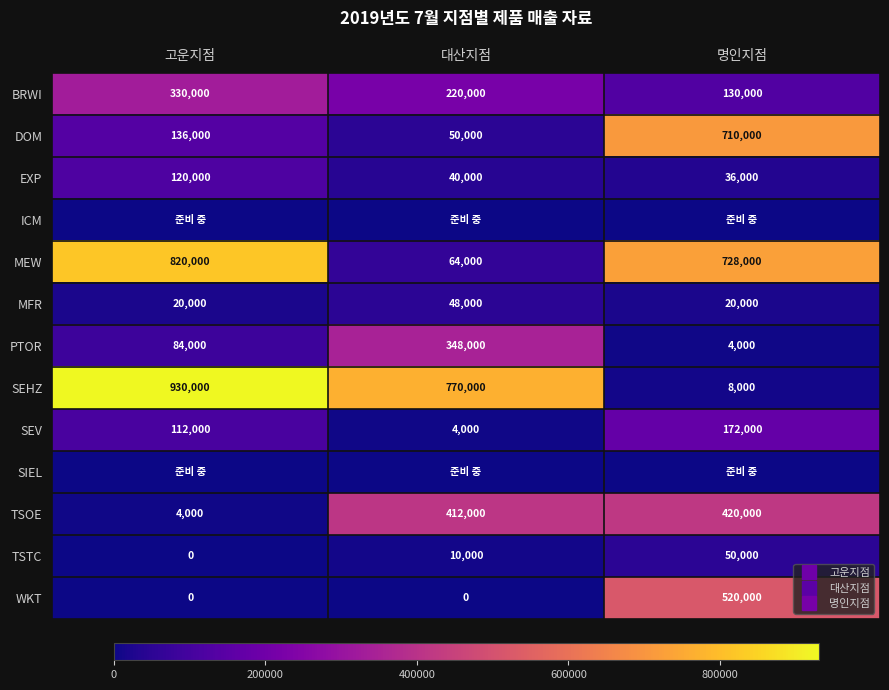

What is the difference between the maximum and minimum values in the EXP series?

84000